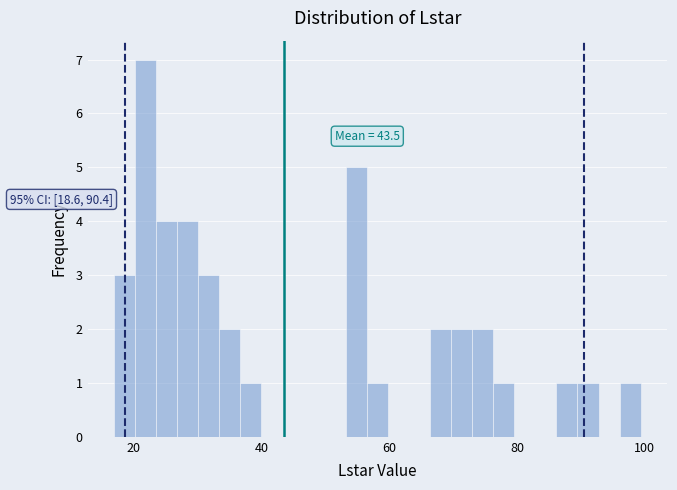

Around what value on the x-axis is the tallest bar? Give the approximate position of its centre, as read against the axis.

22